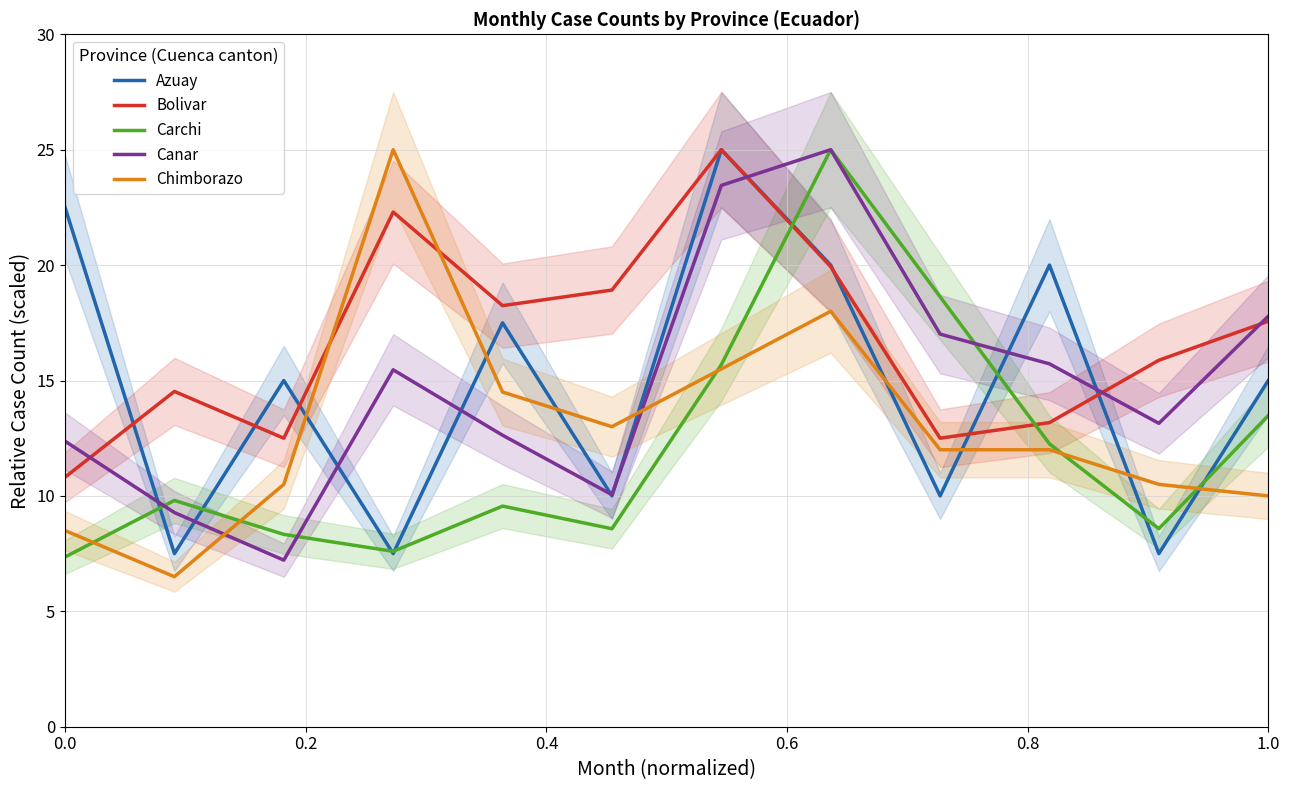

What is the maximum value for Carchi?

25.0